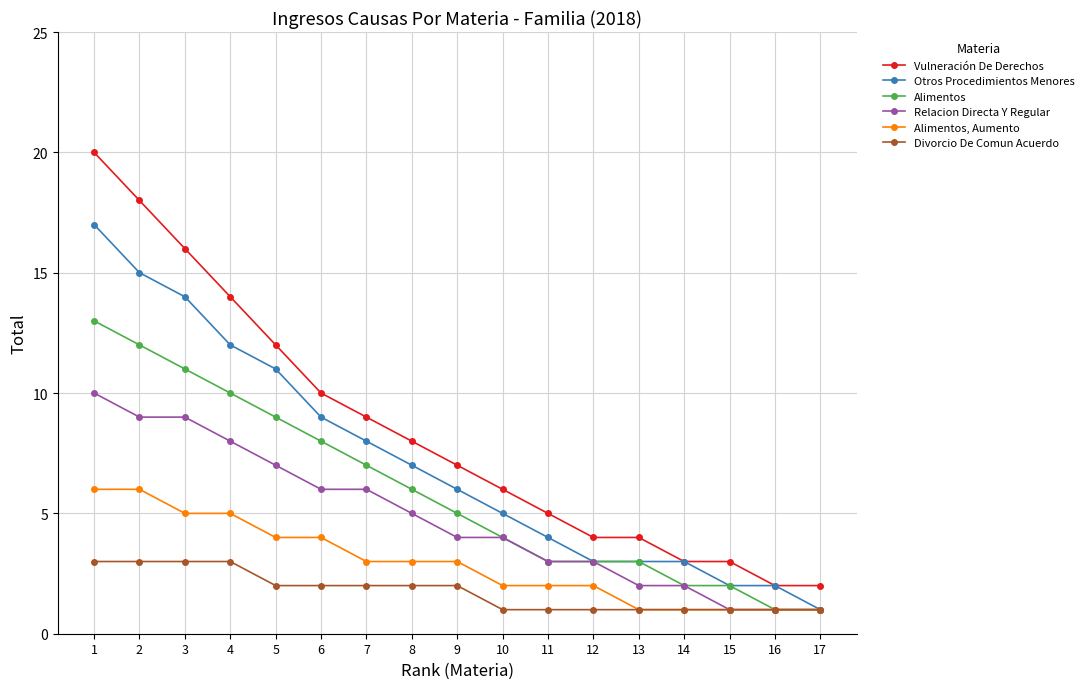

What is the difference between the second highest and minimum values in the Relacion Directa Y Regular series?

8